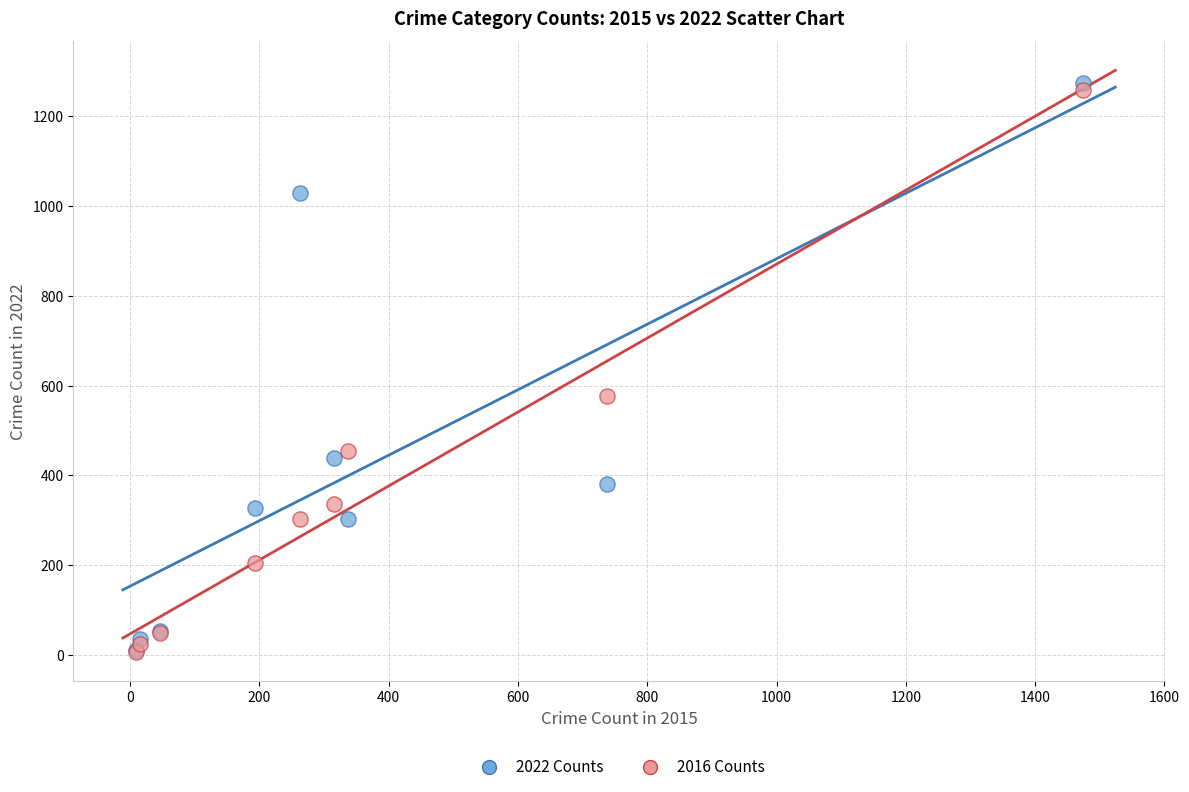

What are all the series names shown in the legend?

2022 Counts, 2016 Counts